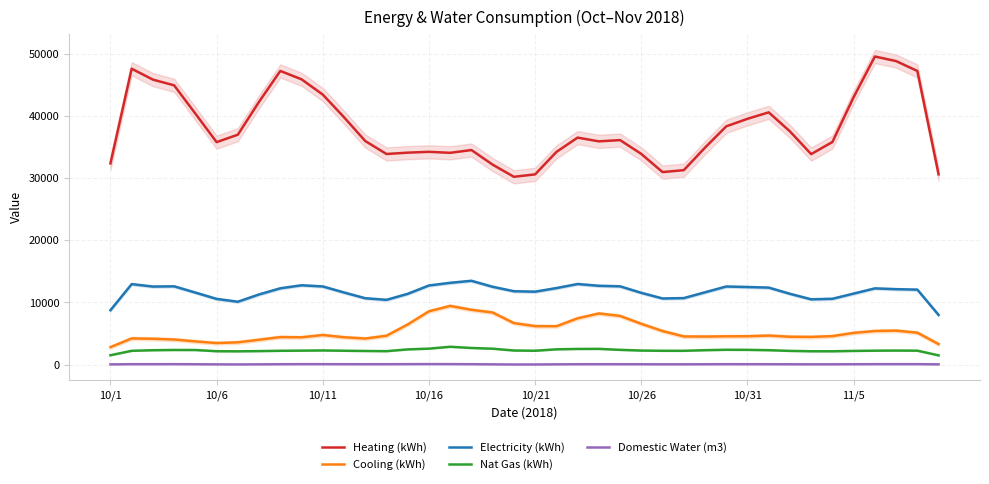

At 39, list the series in order from smallest to largest.

Domestic Water (m3), Nat Gas (kWh), Cooling (kWh), Electricity (kWh), Heating (kWh)